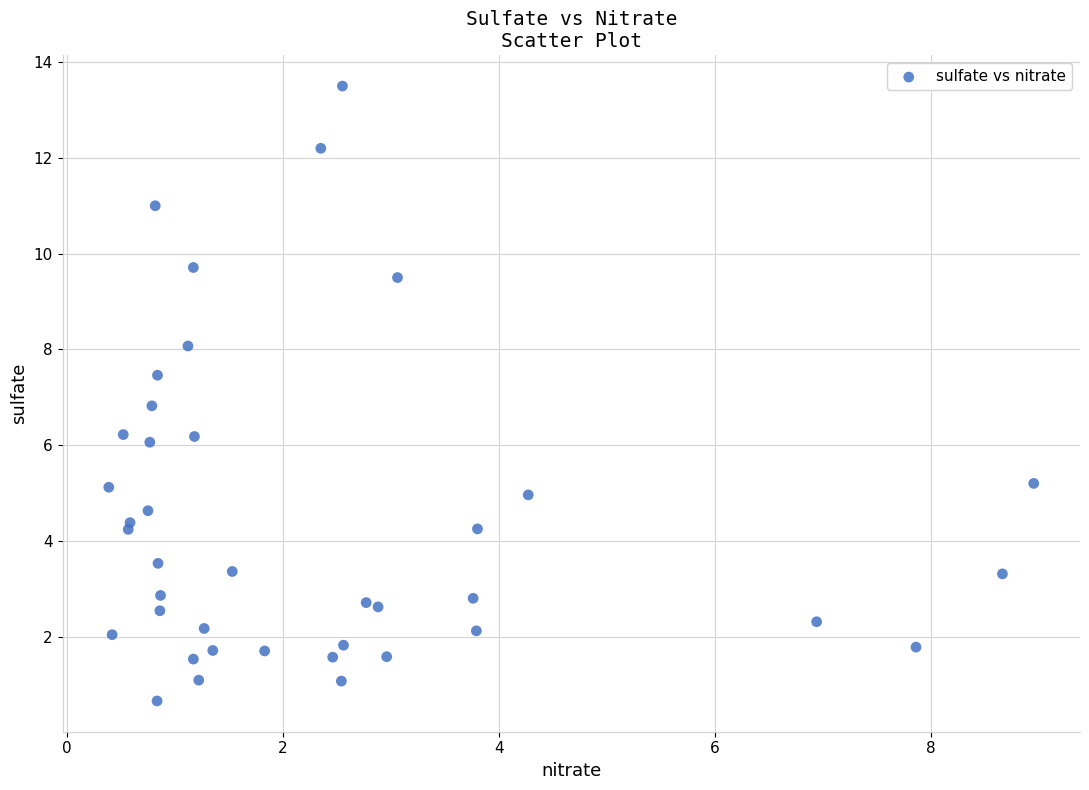

What Y value in the scatter plot is closest to 7?

6.8